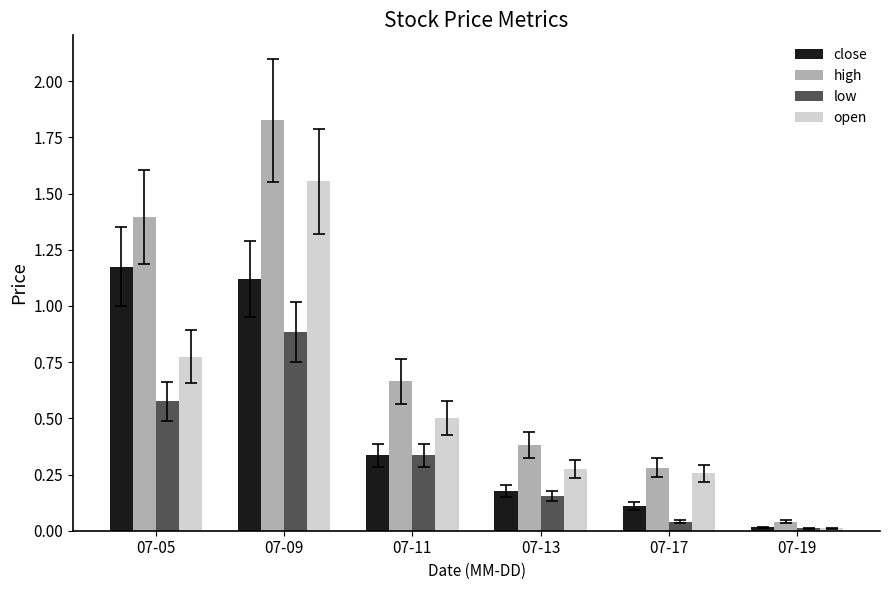

Is the value of open at 07-09 greater than the value of high at 07-13?

Yes